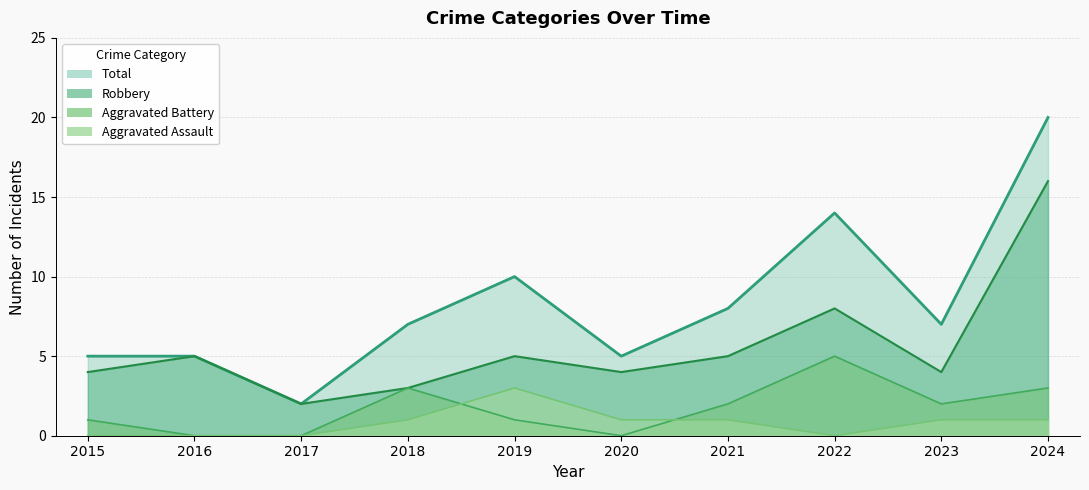

Reading left to right, transcribe all the data shown in this chart.

Aggravated Assault: 2015=0	2016=0	2017=0	2018=1	2019=3	2020=1	2021=1	2022=0	2023=1	2024=1
Aggravated Battery: 2015=1	2016=0	2017=0	2018=3	2019=1	2020=0	2021=2	2022=5	2023=2	2024=3
Robbery: 2015=4	2016=5	2017=2	2018=3	2019=5	2020=4	2021=5	2022=8	2023=4	2024=16
Total: 2015=5	2016=5	2017=2	2018=7	2019=10	2020=5	2021=8	2022=14	2023=7	2024=20